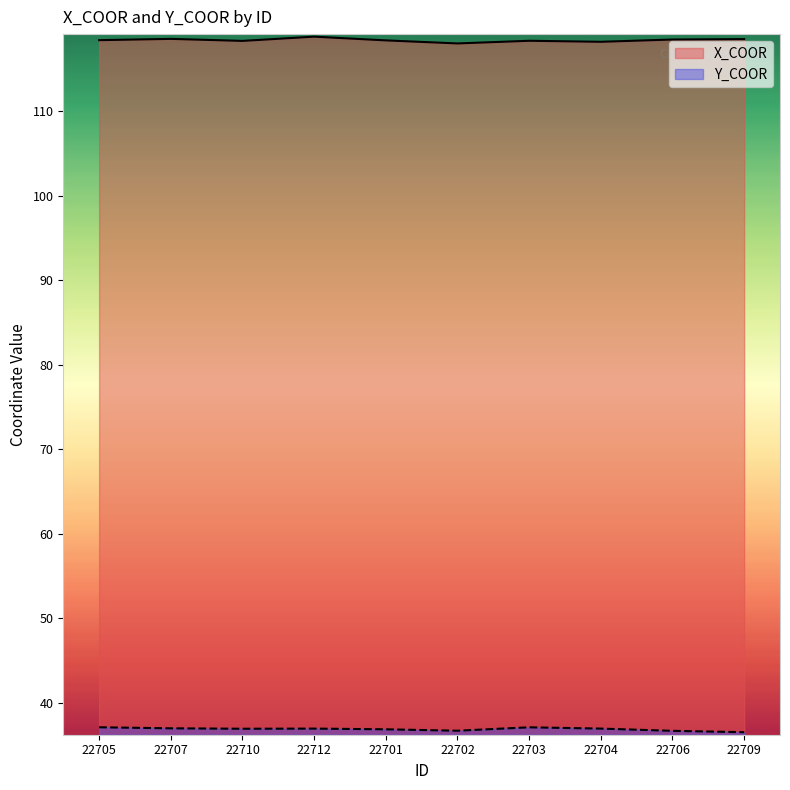

Reading right to left, list all the values displayed in this chart.

X_COOR: 22709=118.5	22706=118.5	22704=118.2	22703=118.3	22702=118.0	22701=118.4	22712=118.8	22710=118.3	22707=118.6	22705=118.4
Y_COOR: 22709=36.5	22706=36.7	22704=36.9	22703=37.1	22702=36.7	22701=36.9	22712=36.9	22710=36.9	22707=37.0	22705=37.1